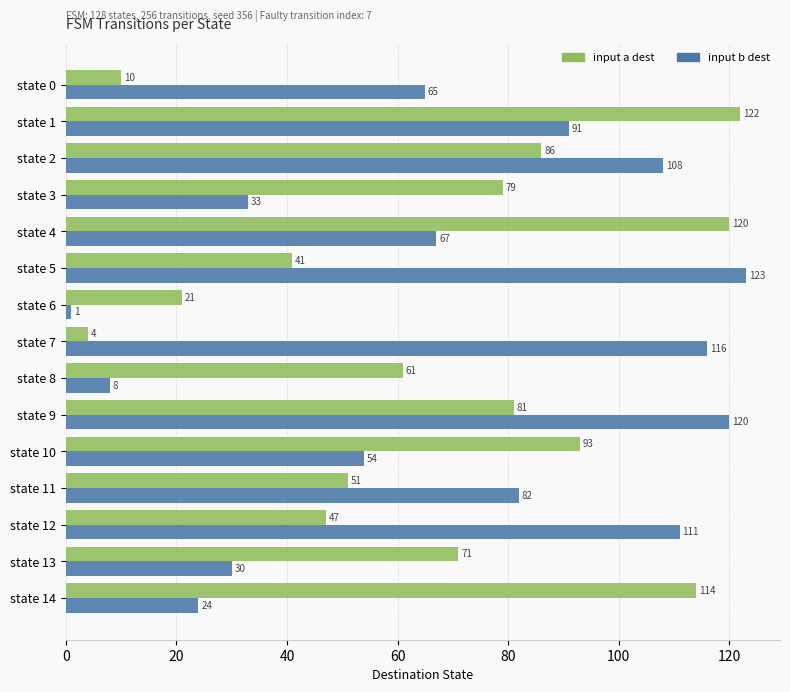

Is it true that input a dest equals 12 at state 12?

False